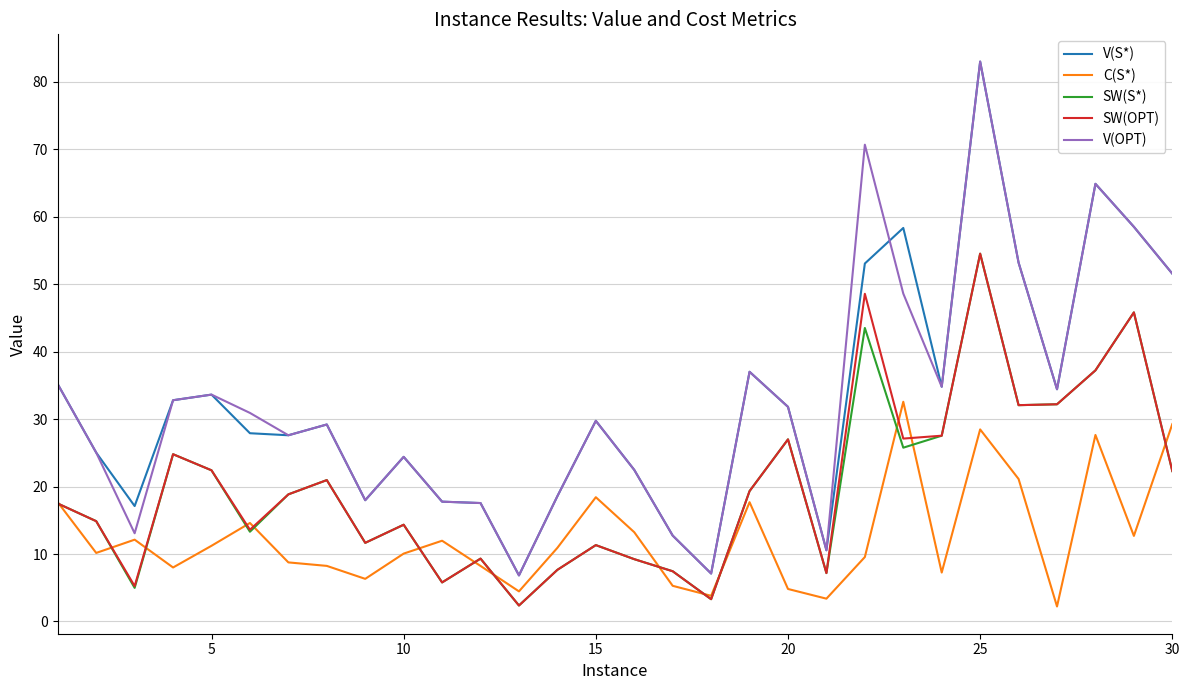

True or false: V(OPT) and SW(S*) intersect in this chart.

False